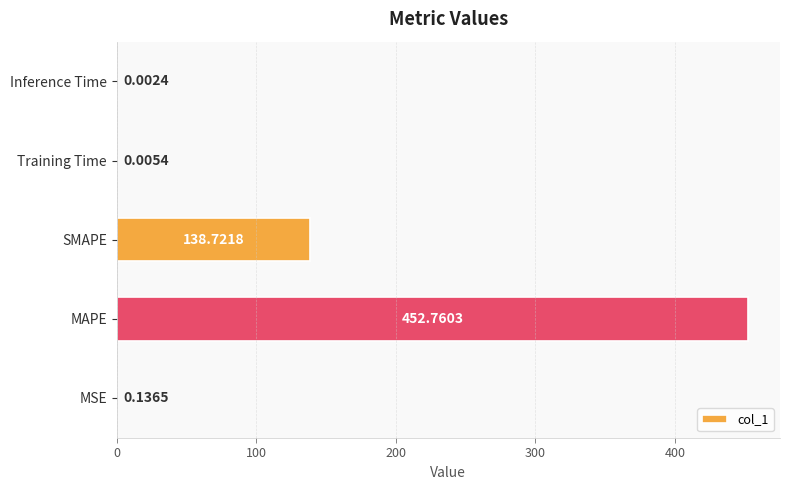

At which label is the value closest to 226?

SMAPE